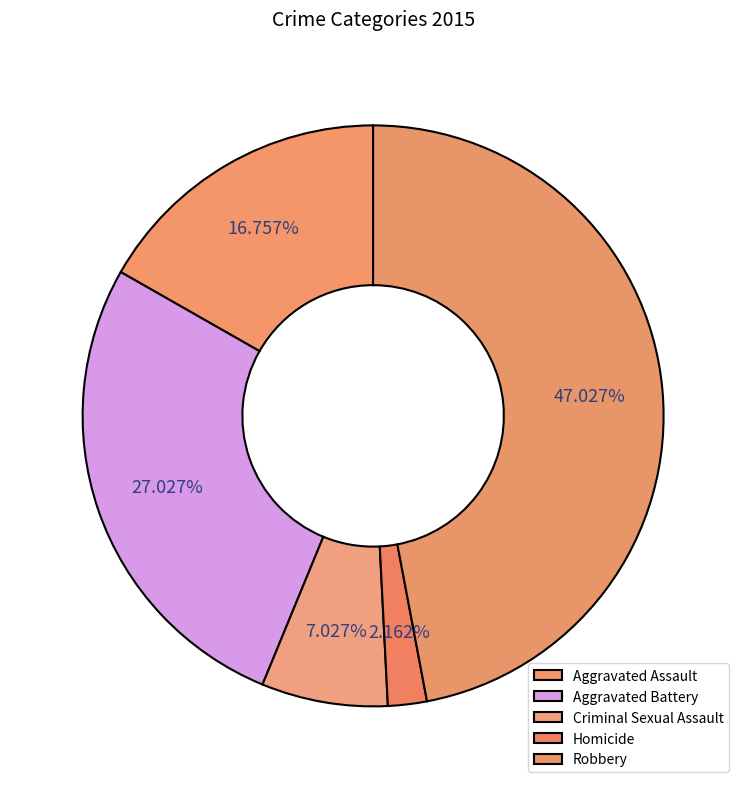

Is the sum of Criminal Sexual Assault and Homicide greater than half?

No